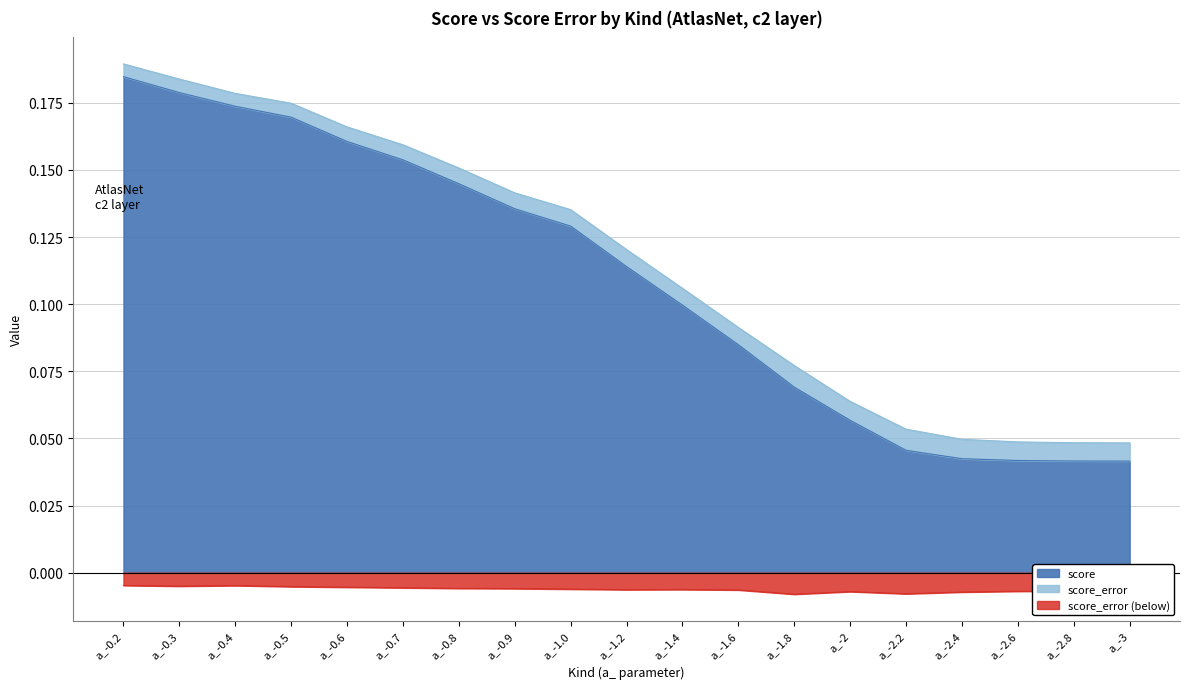

Reading left to right, what are all the values shown in this chart?

score: 0.2	0.2	0.2	0.2	0.2	0.2	0.1	0.1	0.1	0.1	0.1	0.1	0.1	0.1	0.0	0.0	0.0	0.0	0.0
score_error: -0.0	-0.0	-0.0	-0.0	-0.0	-0.0	-0.0	-0.0	-0.0	-0.0	-0.0	-0.0	-0.0	-0.0	-0.0	-0.0	-0.0	-0.0	-0.0